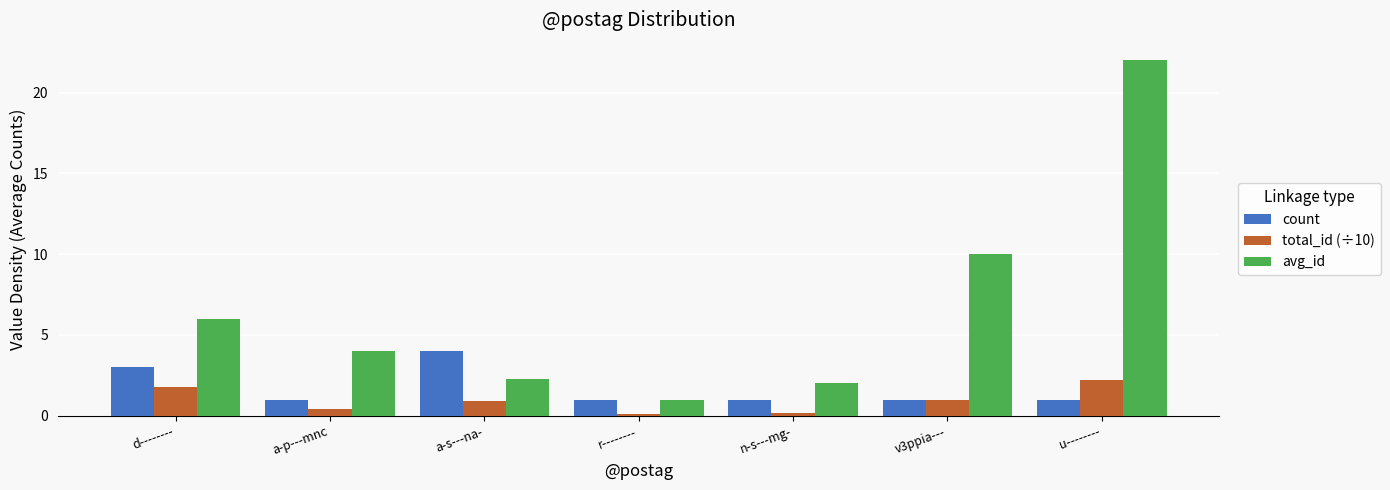

True or false: total_id (÷10) has a value of 0.9 at a-s---na-.

True